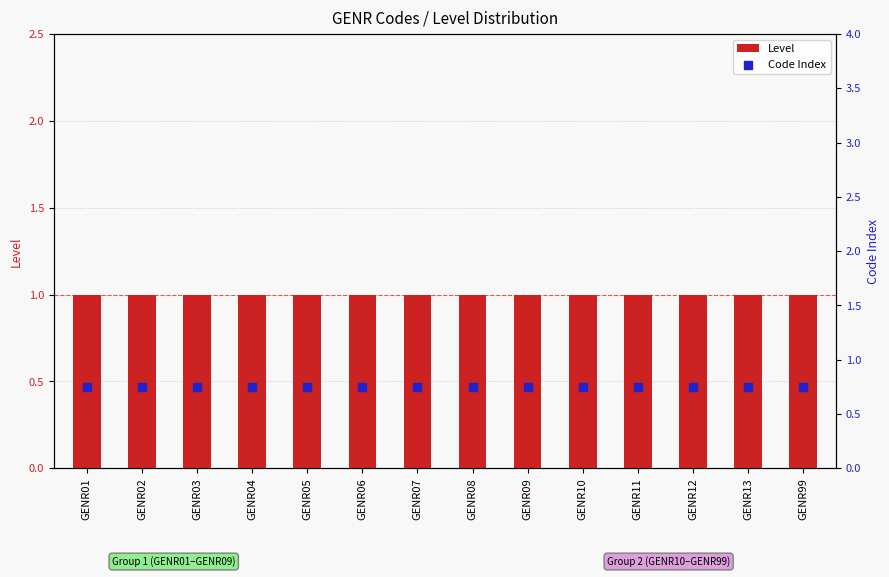

Is the value of Level at GENR07 greater than the value of Code Index at GENR13?

Yes